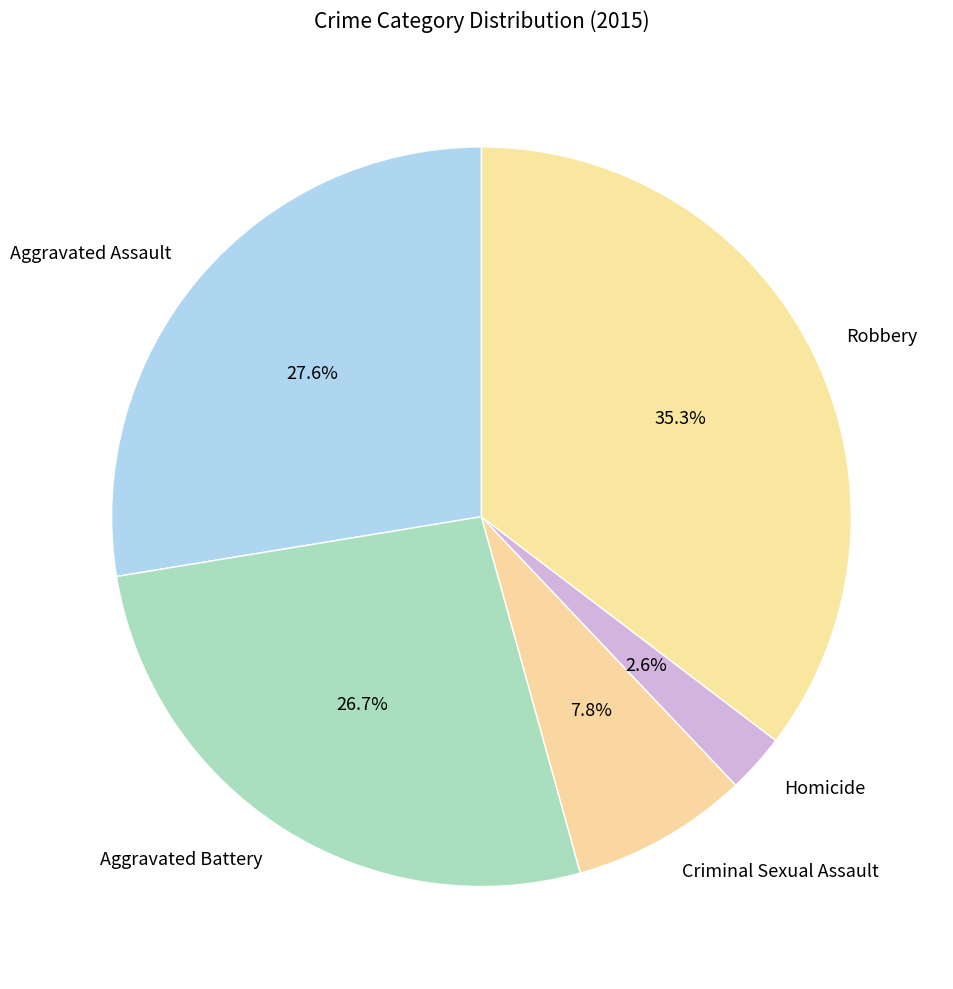

To the nearest percent, what is the difference between the largest and smallest slice percentages?

33%